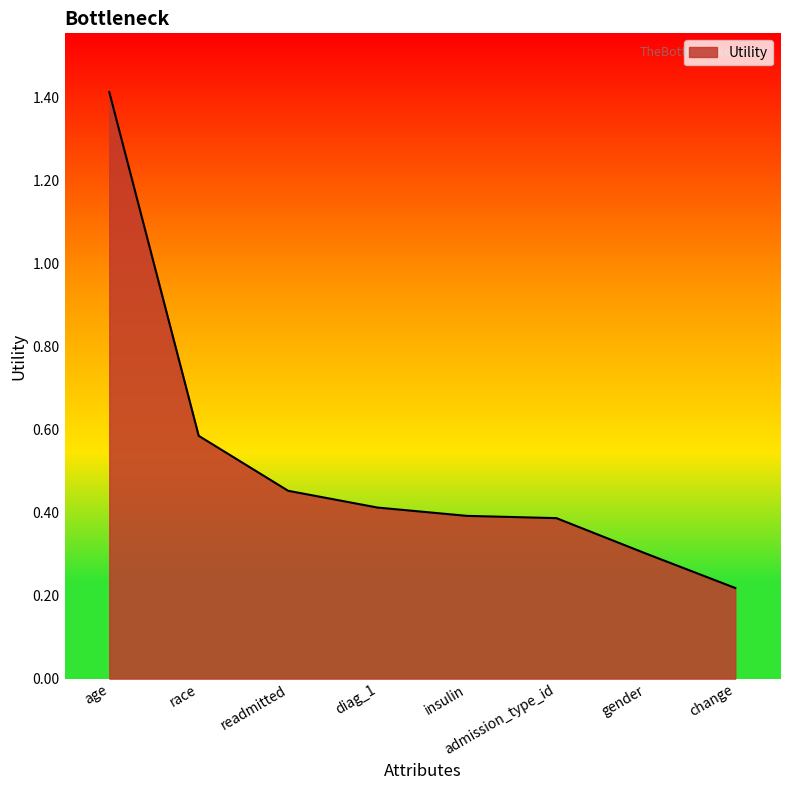

The value at gender is 0.1. True or false?

False